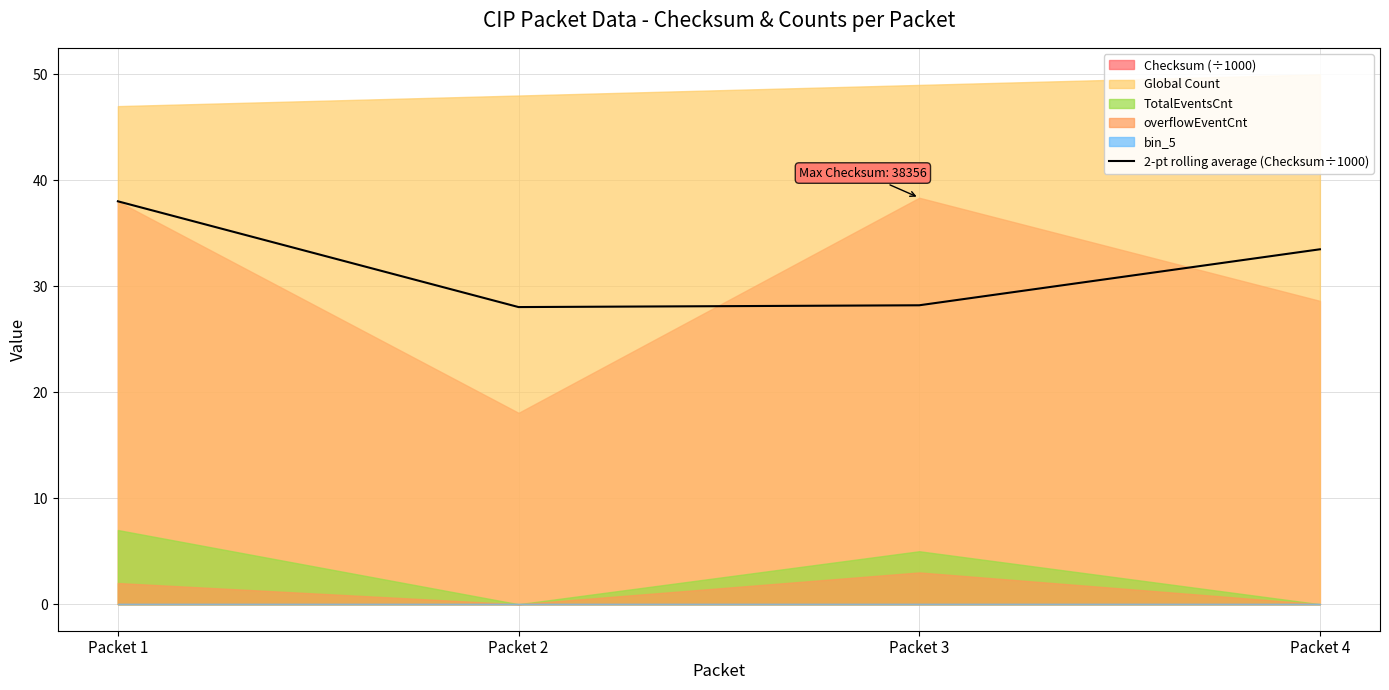

How many data points are less than 33?

2